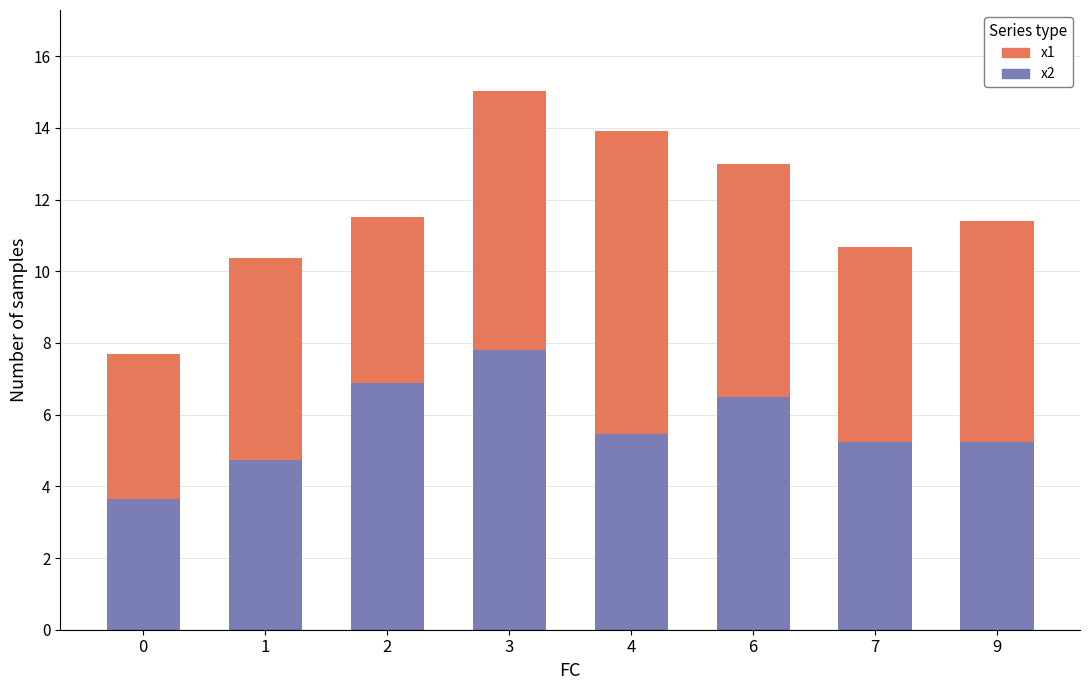

What is the difference between the x2 values at 3 and 0?

4.2